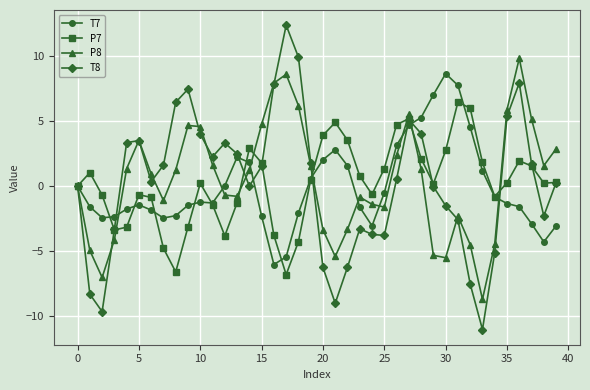

True or false: T7 has more than 1 points higher than both neighbors.

True